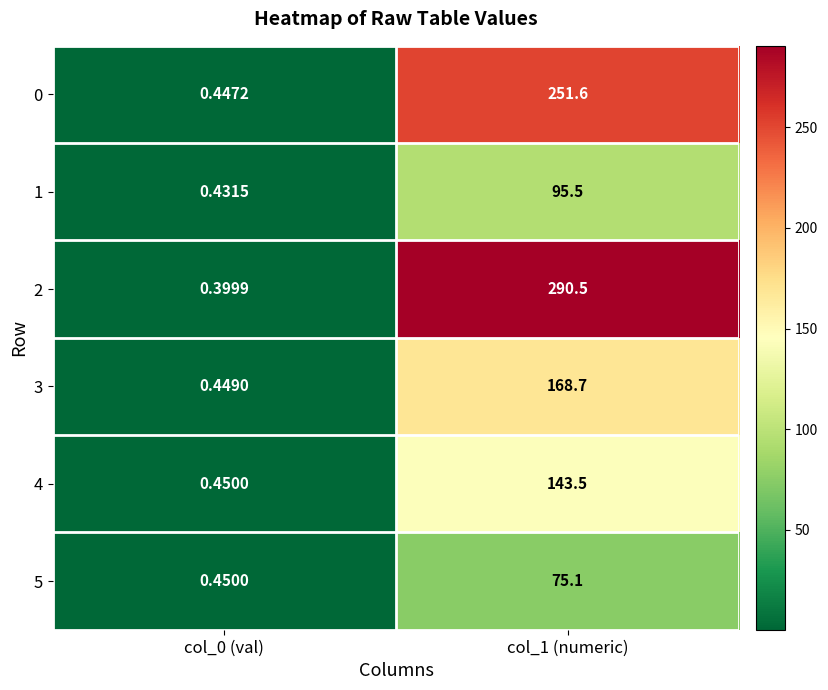

Is the value of 1 at col_1 (numeric) greater than the value of 2 at col_1 (numeric)?

No